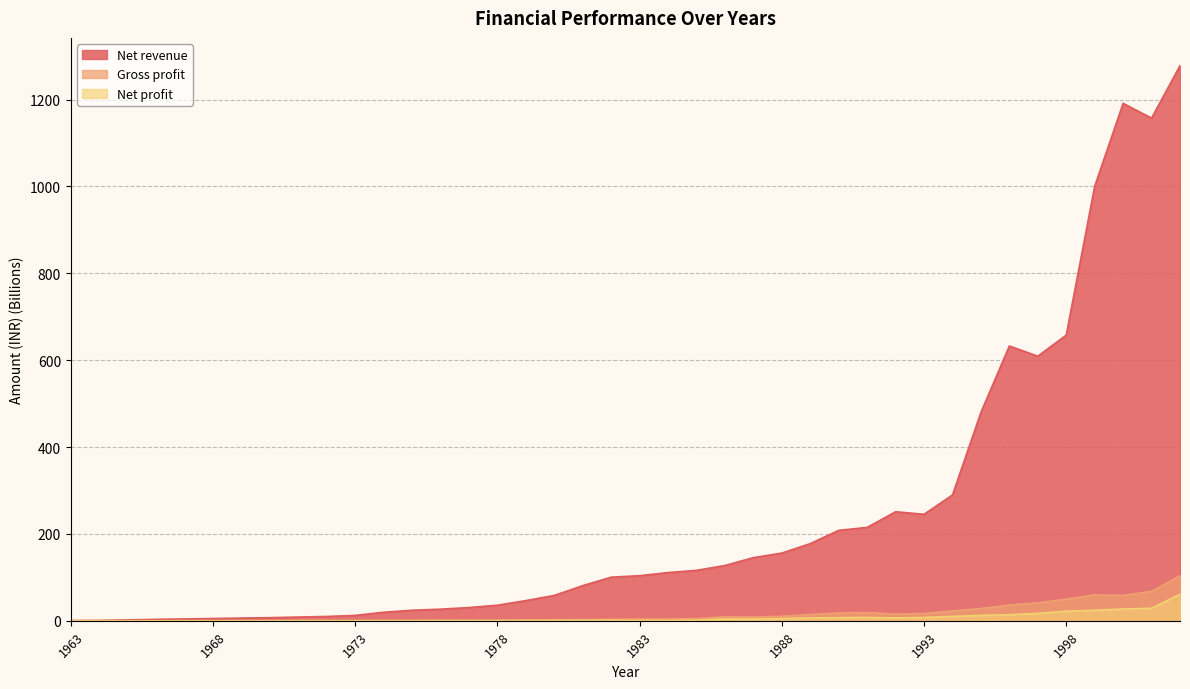

Reading right to left, list all the values displayed in this chart.

Net revenue: 1278.0	1157.2	1191.2	1000.3	657.7	609.2	632.6	479.8	289.7	245.2	251.1	215.1	208.2	177.7	155.9	145.4	127.4	116.2	111.1	103.9	100.5	81.0	58.5	46.6	35.9	30.5	26.8	24.4	19.7	12.5	10.0	8.7	7.2	6.4	5.3	4.3	3.4	2.1	1.0	0.7
Gross profit: 103.6	68.1	58.5	59.7	49.9	41.3	36.4	28.3	22.6	16.9	15.5	19.1	18.1	14.4	10.3	8.6	9.3	4.9	4.1	4.1	3.3	2.9	2.5	1.8	1.0	1.2	1.3	0.8	0.8	0.6	0.6	0.5	0.4	0.4	0.3	0.2	0.2	0.1	0.1	0.0
Net profit: 61.1	28.8	27.2	24.4	22.1	17.1	14.1	12.5	10.2	7.7	6.8	7.9	7.3	6.7	5.1	4.1	4.3	1.3	0.8	0.8	1.2	1.1	0.8	0.7	0.7	0.5	0.5	0.3	0.3	0.2	0.2	0.3	0.2	0.2	0.2	0.1	0.1	0.0	0.0	0.0